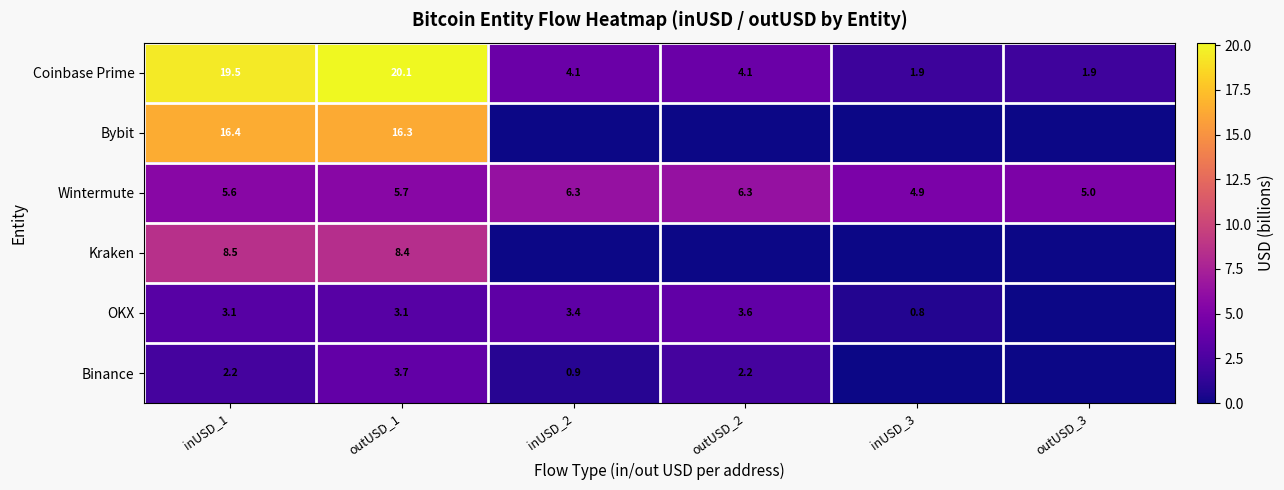

The value of Wintermute at outUSD_1 is 9.8. True or false?

False